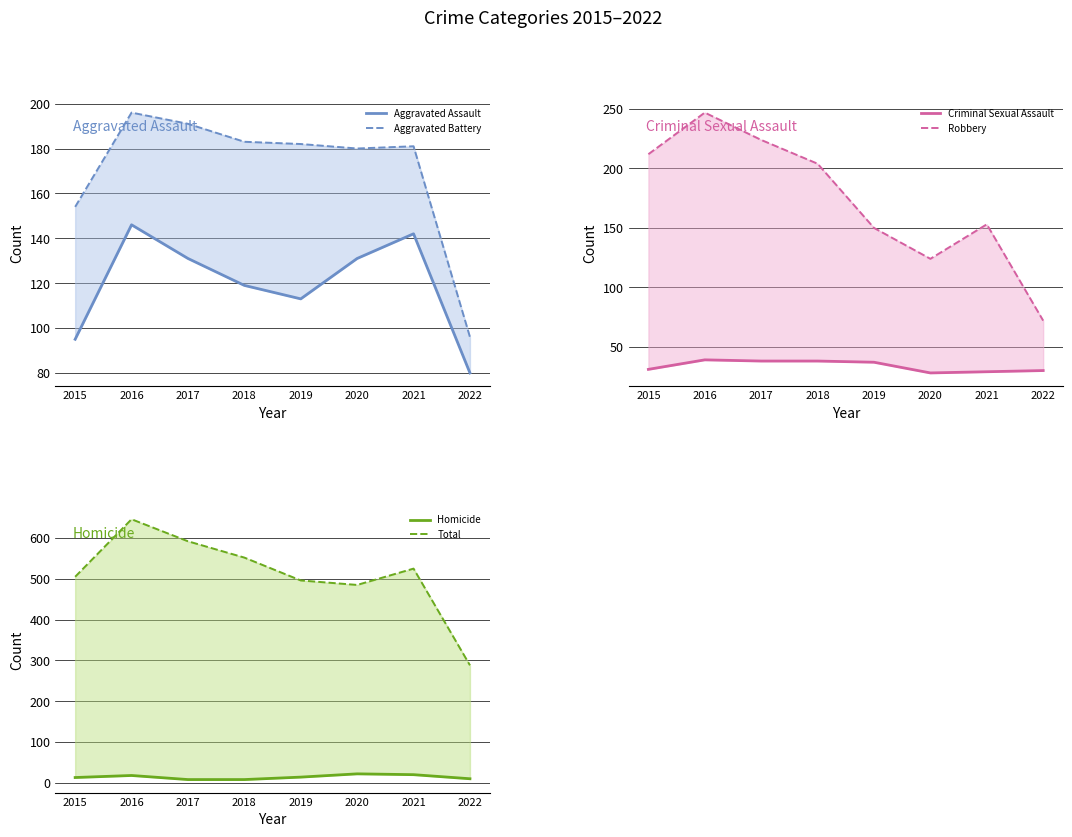

Is the value of Aggravated Assault at 2019 greater than the value of Aggravated Battery at 2017?

No